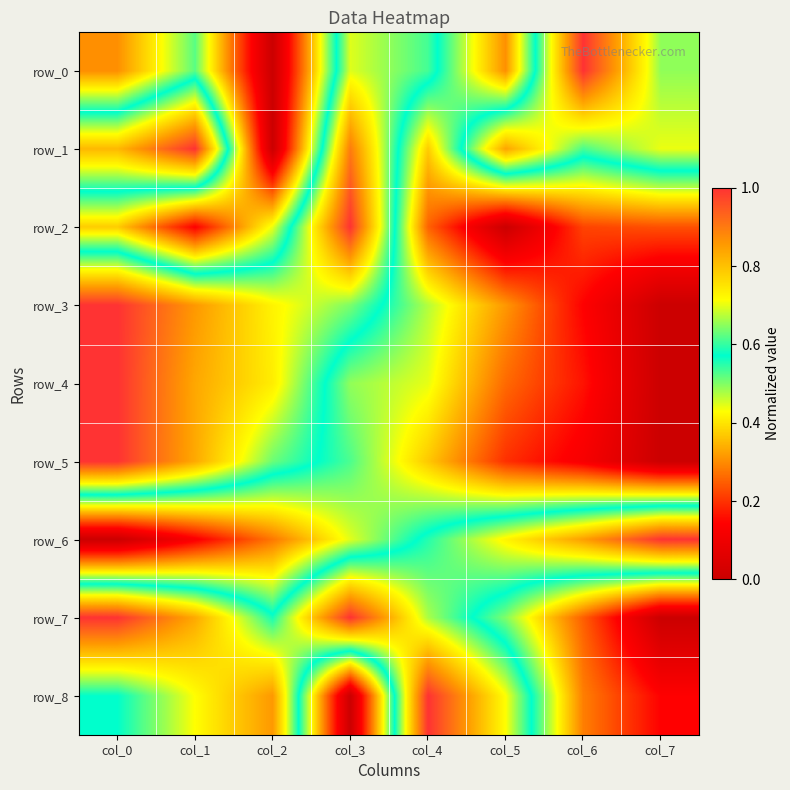

The value of row_6 at col_7 is 1.4. True or false?

False